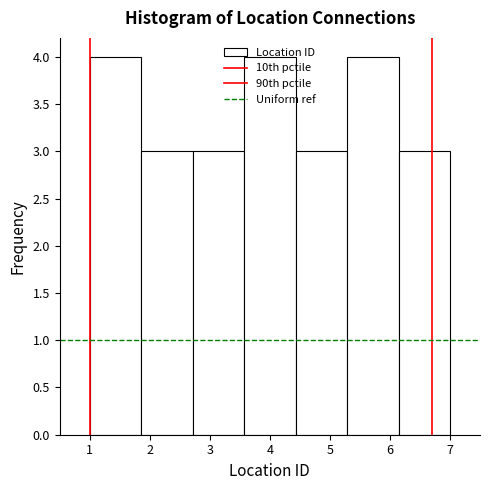

How tall is the bar that spans 4.4 to 5.3 on the x-axis? Neither the bar edges nor the heights are printed on the chart, so give them approximately, as read against the axes.

3